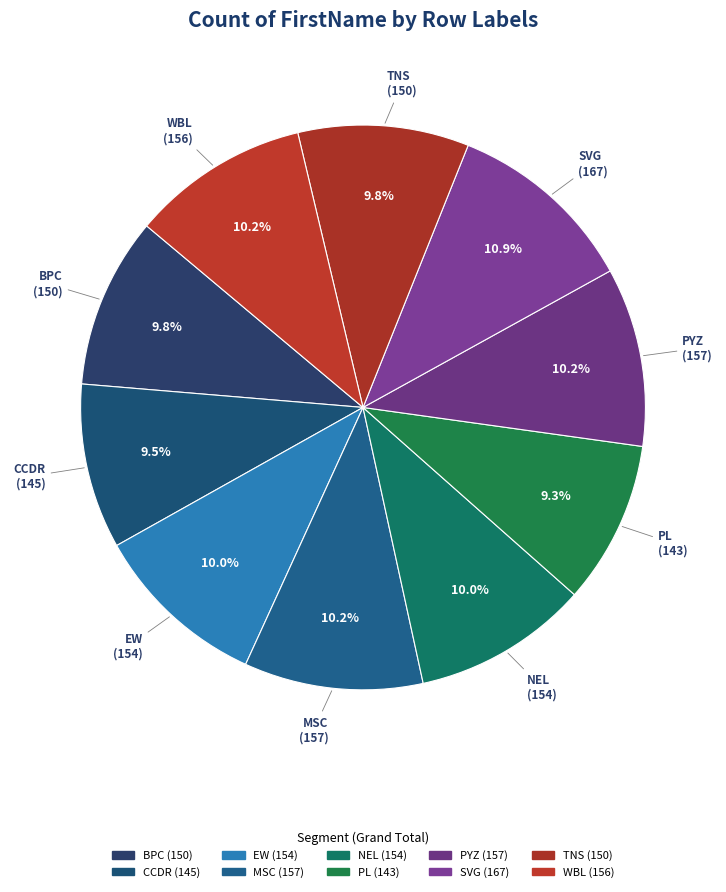

Which slice is the largest?

SVG